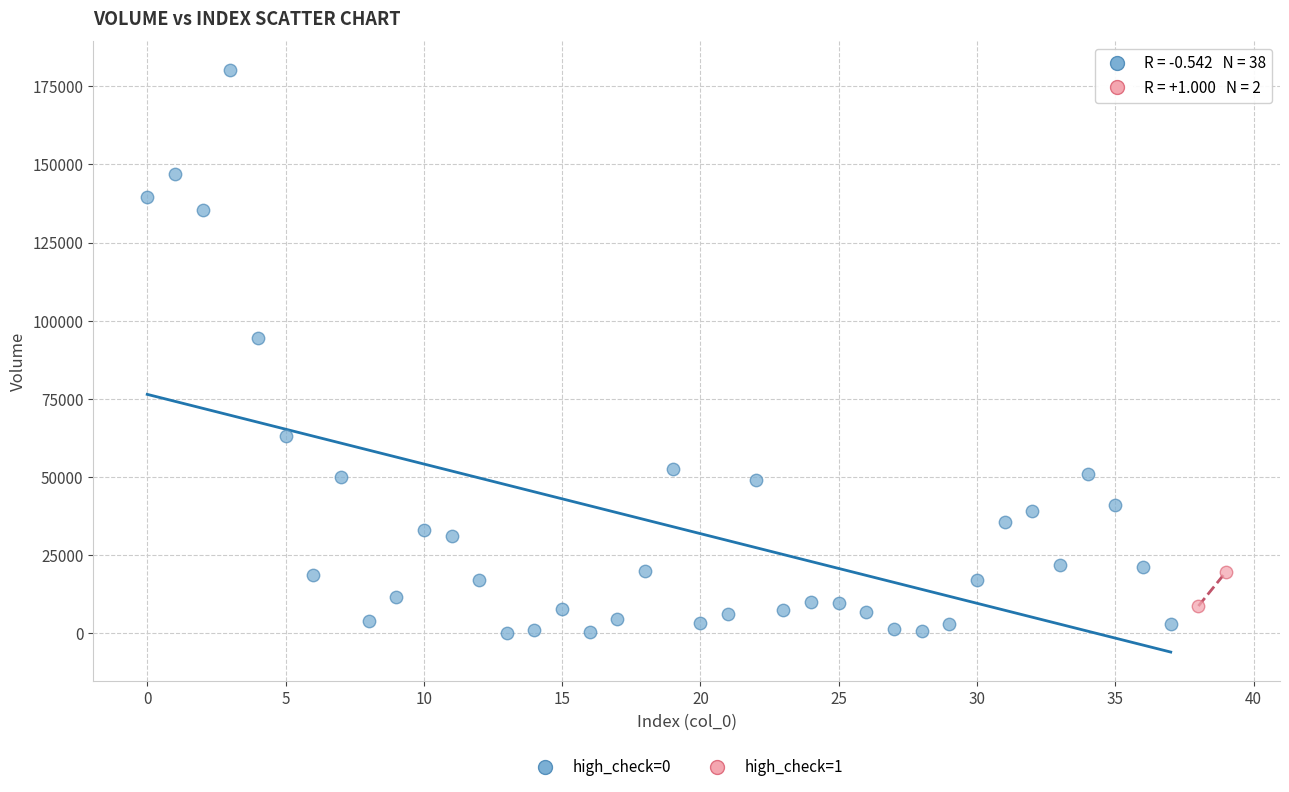

Which series reaches the minimum Y coordinate?

high_check=0